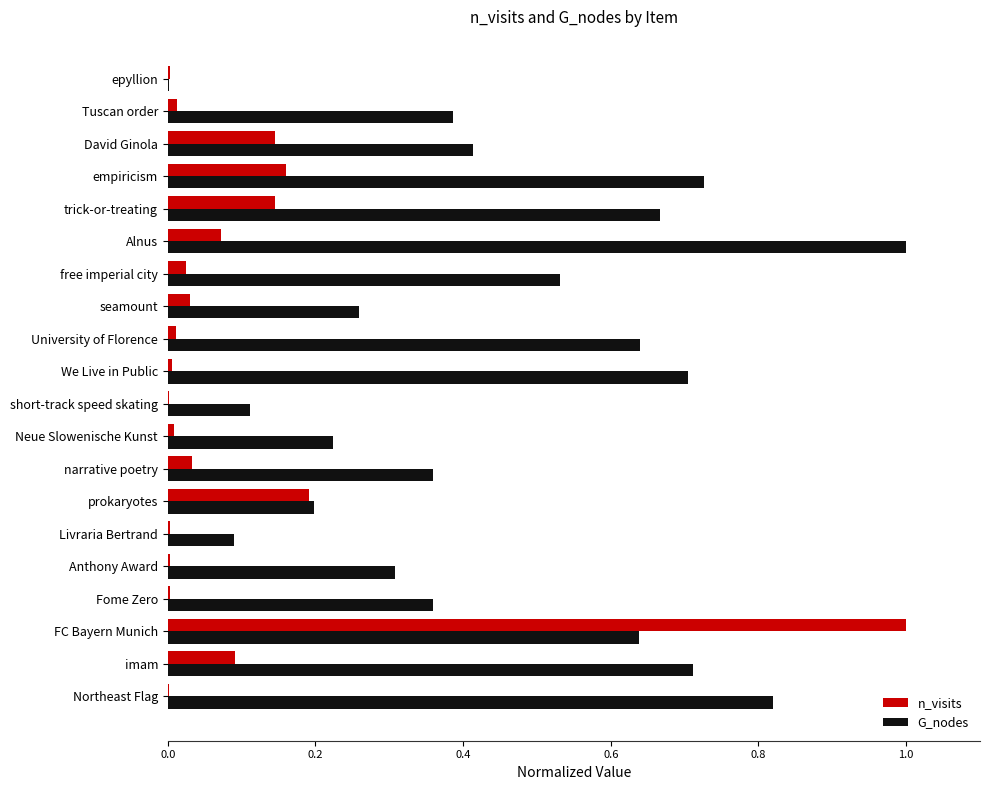

Between prokaryotes and seamount, which series saw the biggest shift?

n_visits